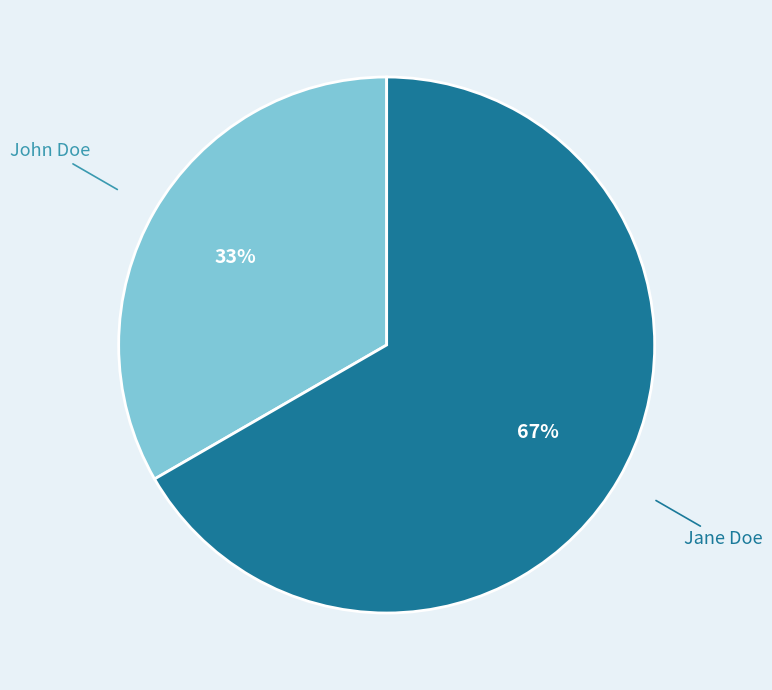

Is there any slice that represents more than half of the pie?

Yes